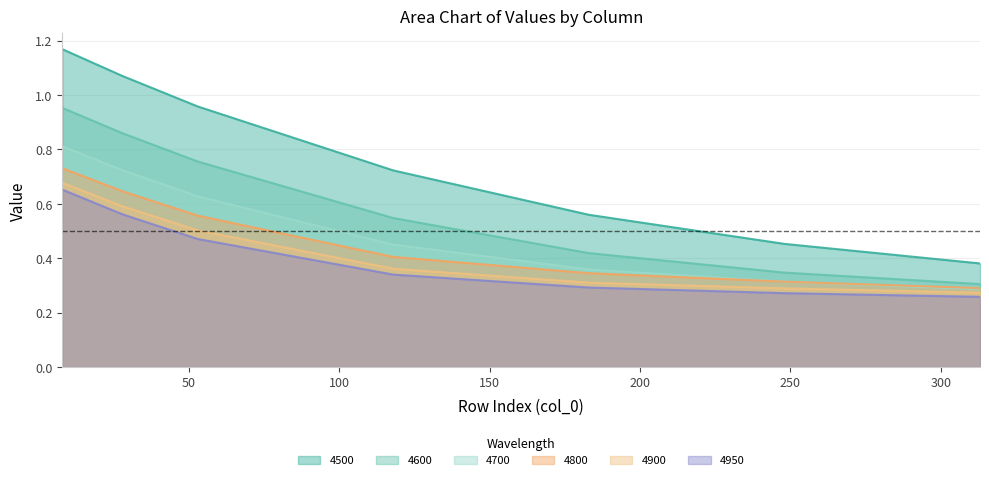

Is the value of 4700 at 118 greater than the value of 4600 at 8?

No